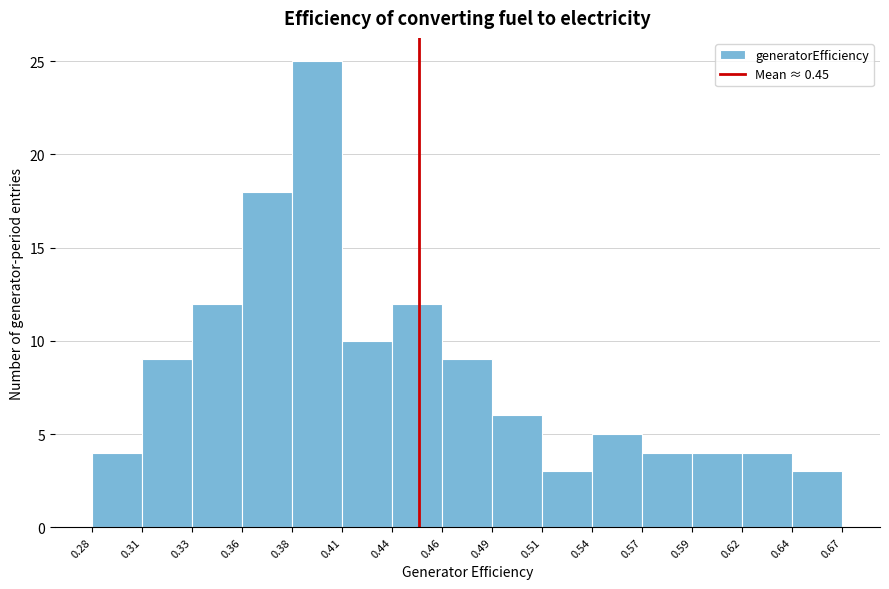

Reading left to right, list every bar in this chart as the range it spans on the x-axis followed by its height. The values are not printed on the chart, so give them approximately, as read against the axis.

0.28 to 0.31: 4
0.31 to 0.33: 9
0.33 to 0.36: 12
0.36 to 0.38: 18
0.38 to 0.41: 25
0.41 to 0.44: 10
0.44 to 0.46: 12
0.46 to 0.49: 9
0.49 to 0.51: 6
0.51 to 0.54: 3
0.54 to 0.57: 5
0.57 to 0.59: 4
0.59 to 0.62: 4
0.62 to 0.64: 4
0.64 to 0.67: 3